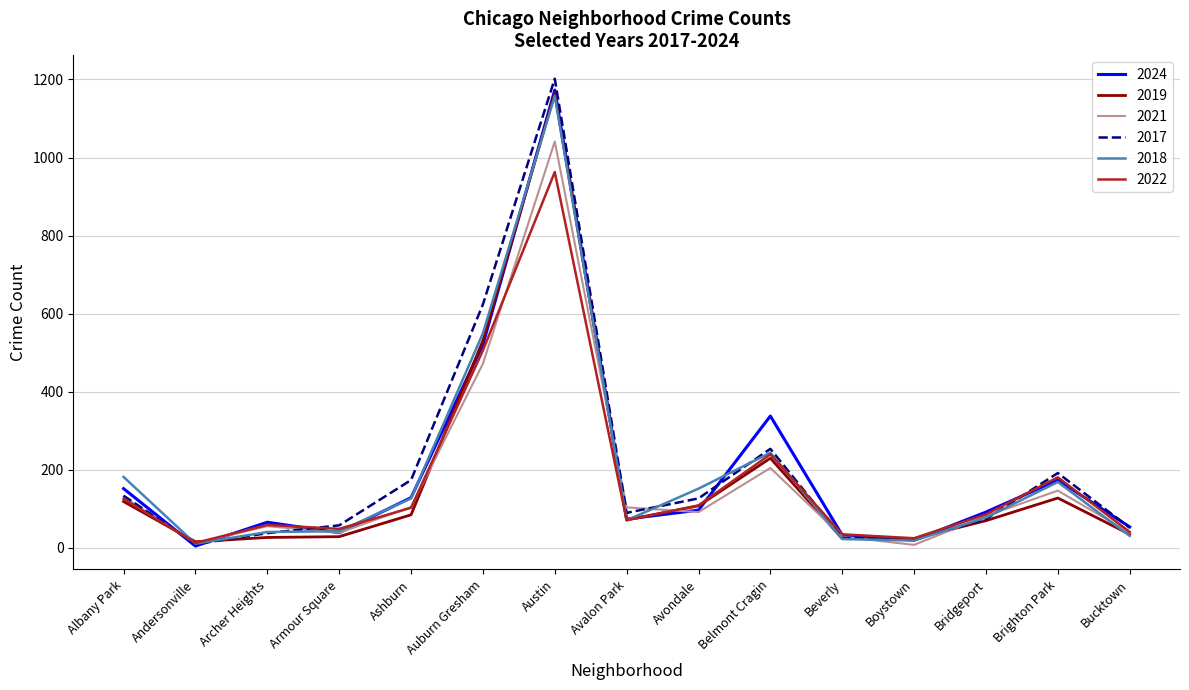

Where is 2022 nearest to the value 488?

Auburn Gresham